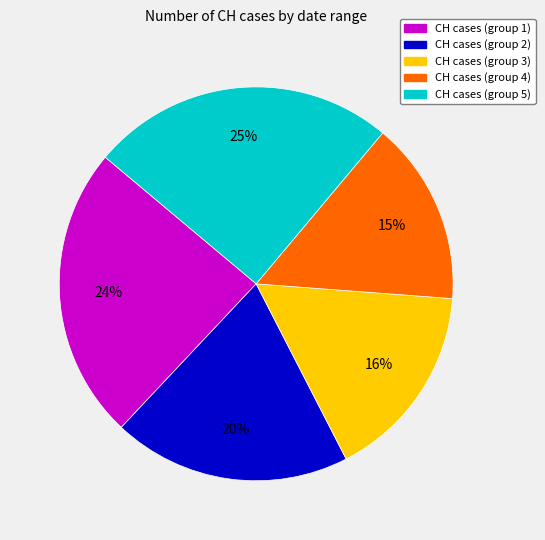

Between CH cases (group 5) and CH cases (group 1), which is larger?

CH cases (group 5)